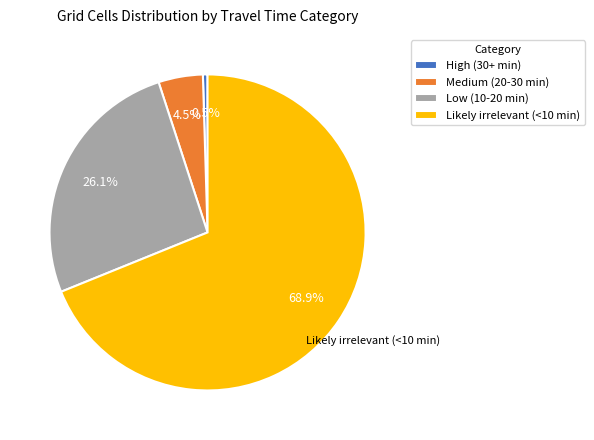

What is the smallest slice in the pie chart?

High (30+ min)